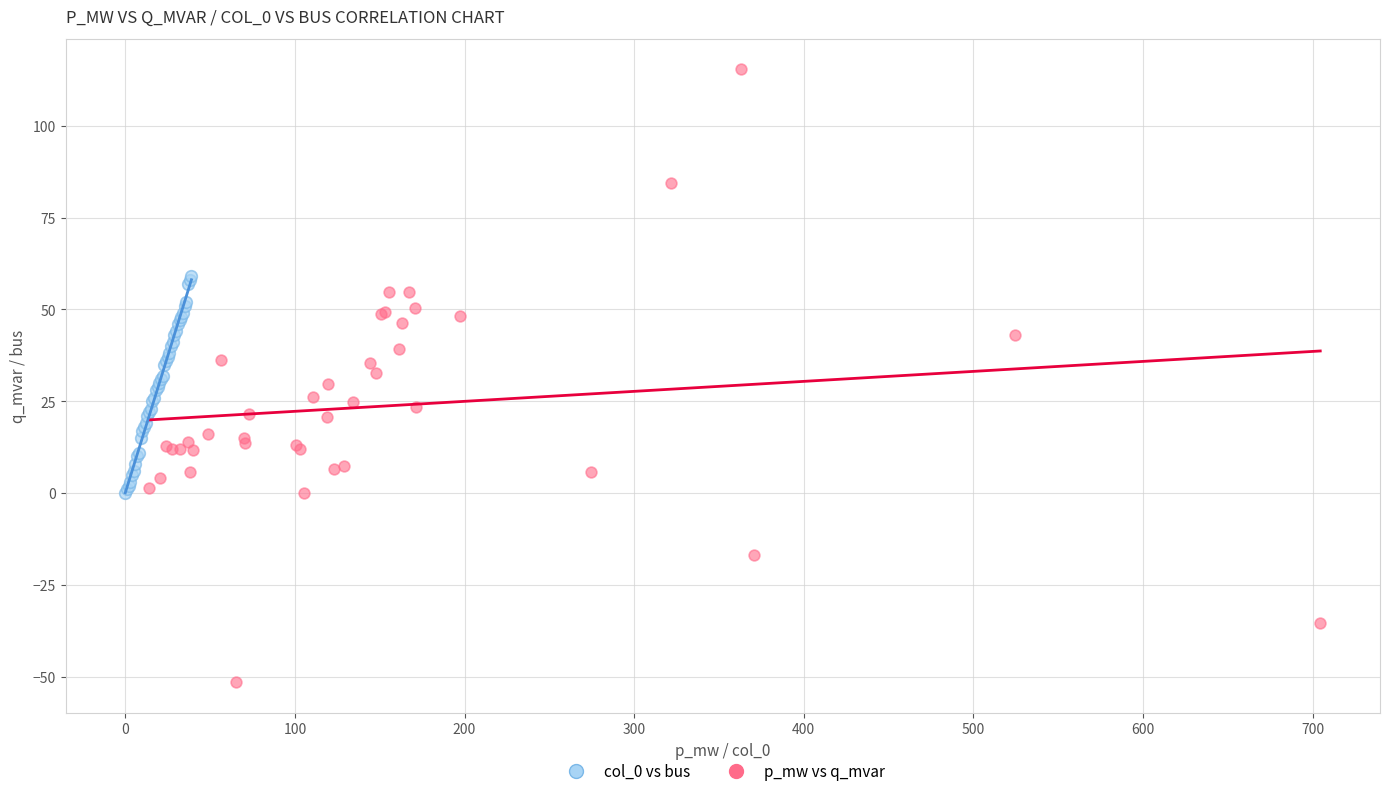

Which series reaches the minimum Y coordinate?

p_mw vs q_mvar